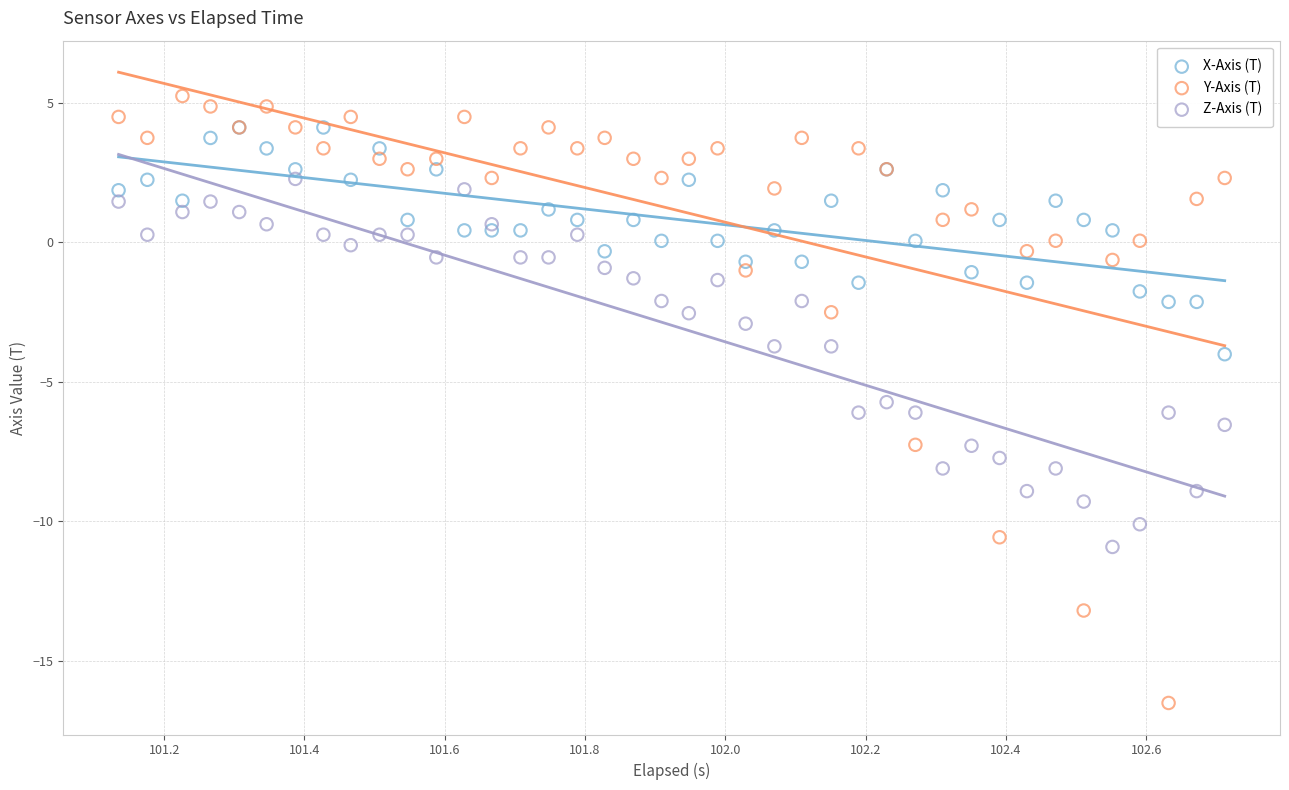

Which series reaches the minimum Y coordinate?

Y-Axis (T)